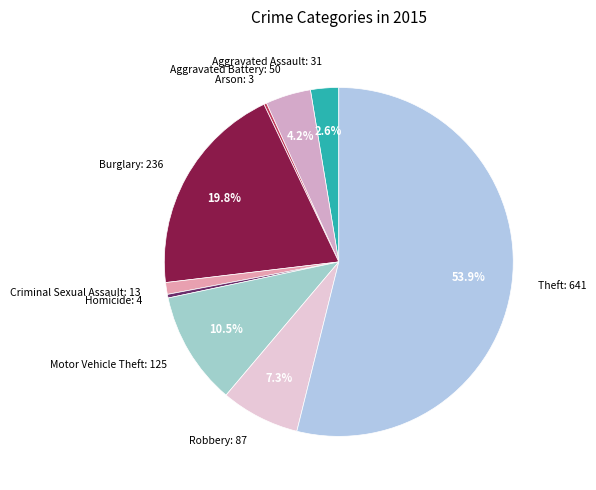

Does Theft: 641 represent more than half of the total?

Yes